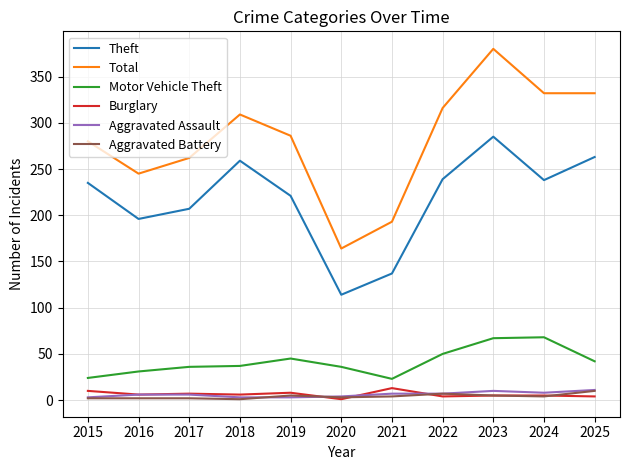

What is the highest value of the Aggravated Assault series?

11